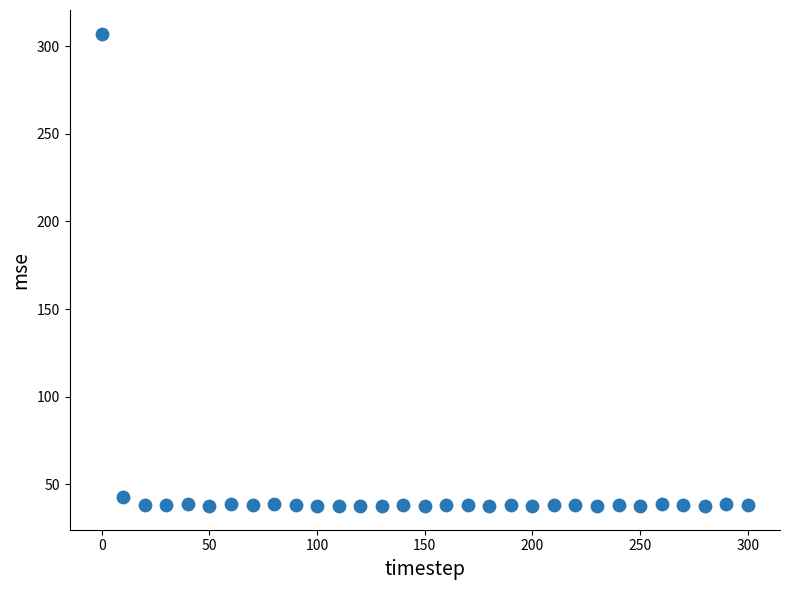

What is the range of Y values (max minus min)?

269.6